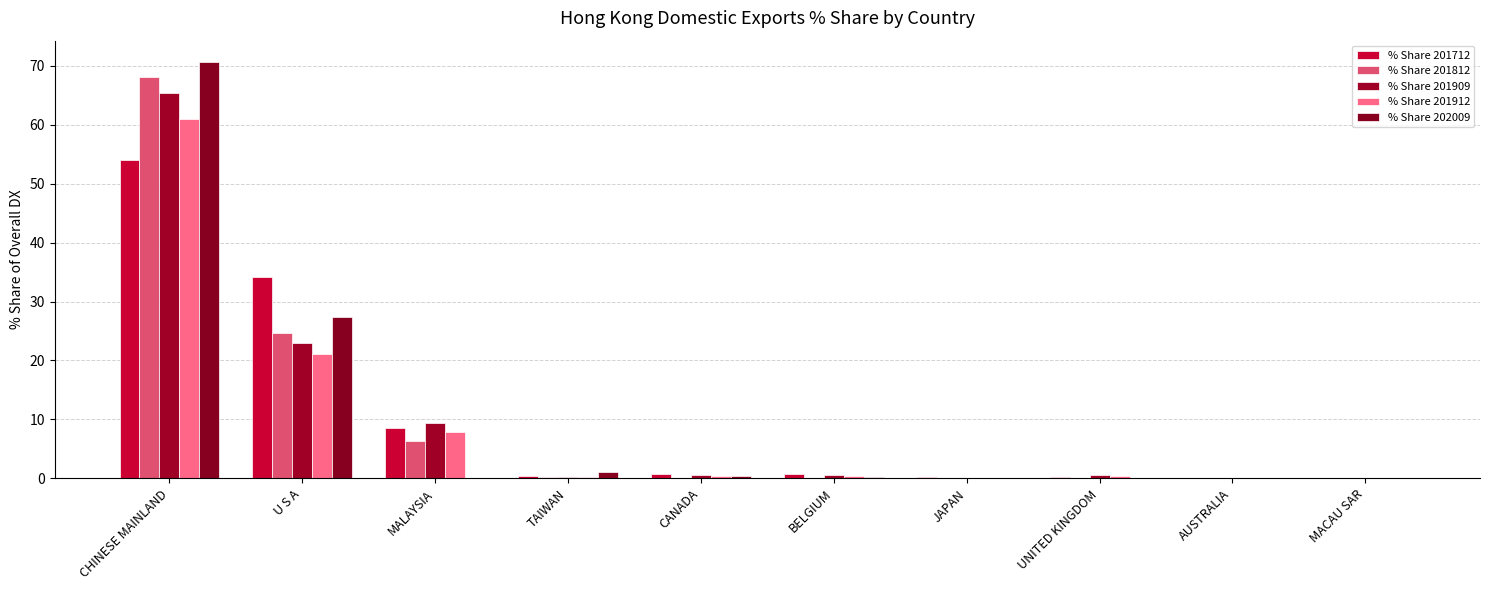

Are the bars grouped side by side (vs. stacked)?

Yes